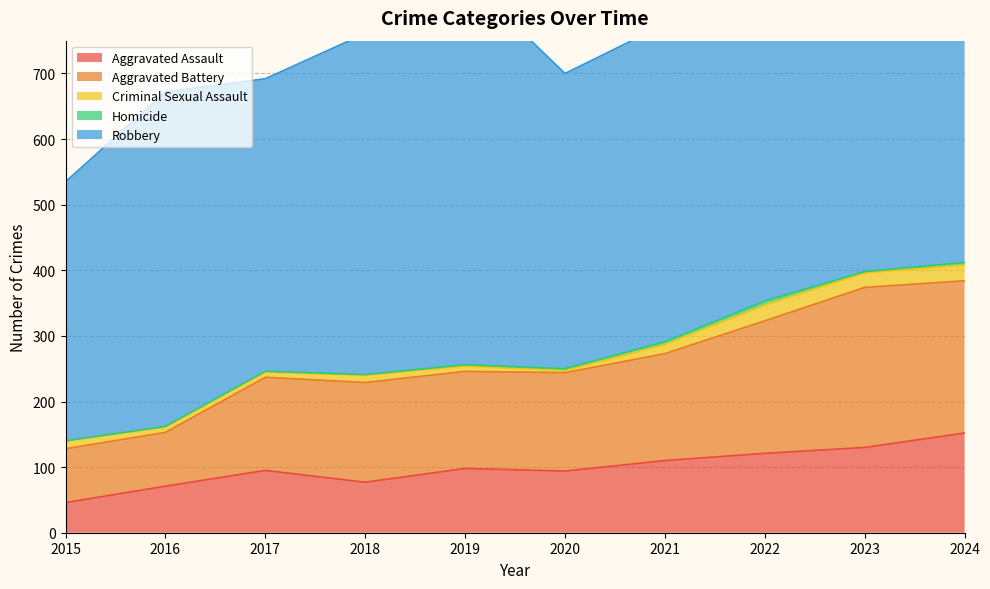

Which series has the largest range (max minus min)?

Robbery